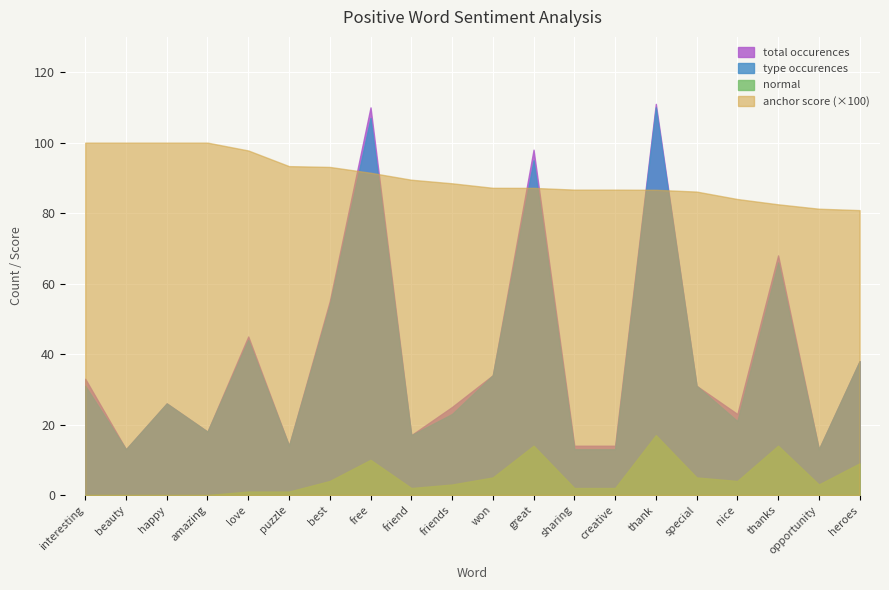

Reading left to right, transcribe all the data shown in this chart.

anchor score: interesting=1.0	beauty=1.0	happy=1.0	amazing=1.0	love=1.0	puzzle=0.9	best=0.9	free=0.9	friend=0.9	friends=0.9	won=0.9	great=0.9	sharing=0.9	creative=0.9	thank=0.9	special=0.9	nice=0.8	thanks=0.8	opportunity=0.8	heroes=0.8
total occurences: interesting=33.0	beauty=13.0	happy=26.0	amazing=18.0	love=45.0	puzzle=14.0	best=55.0	free=110.0	friend=17.0	friends=25.0	won=34.0	great=98.0	sharing=14.0	creative=14.0	thank=111.0	special=31.0	nice=23.0	thanks=68.0	opportunity=13.0	heroes=38.0
type occurences: interesting=31.0	beauty=13.0	happy=26.0	amazing=18.0	love=44.0	puzzle=14.0	best=54.0	free=107.0	friend=17.0	friends=23.0	won=34.0	great=95.0	sharing=13.0	creative=13.0	thank=110.0	special=31.0	nice=21.0	thanks=66.0	opportunity=13.0	heroes=38.0
normal: interesting=0.0	beauty=0.0	happy=0.0	amazing=0.0	love=1.0	puzzle=1.0	best=4.0	free=10.0	friend=2.0	friends=3.0	won=5.0	great=14.0	sharing=2.0	creative=2.0	thank=17.0	special=5.0	nice=4.0	thanks=14.0	opportunity=3.0	heroes=9.0